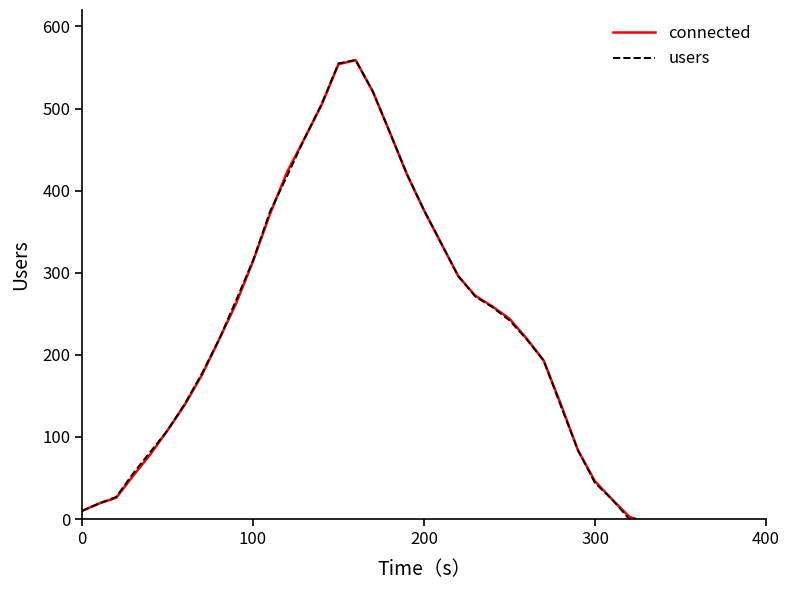

What is the highest value of the connected series?

559